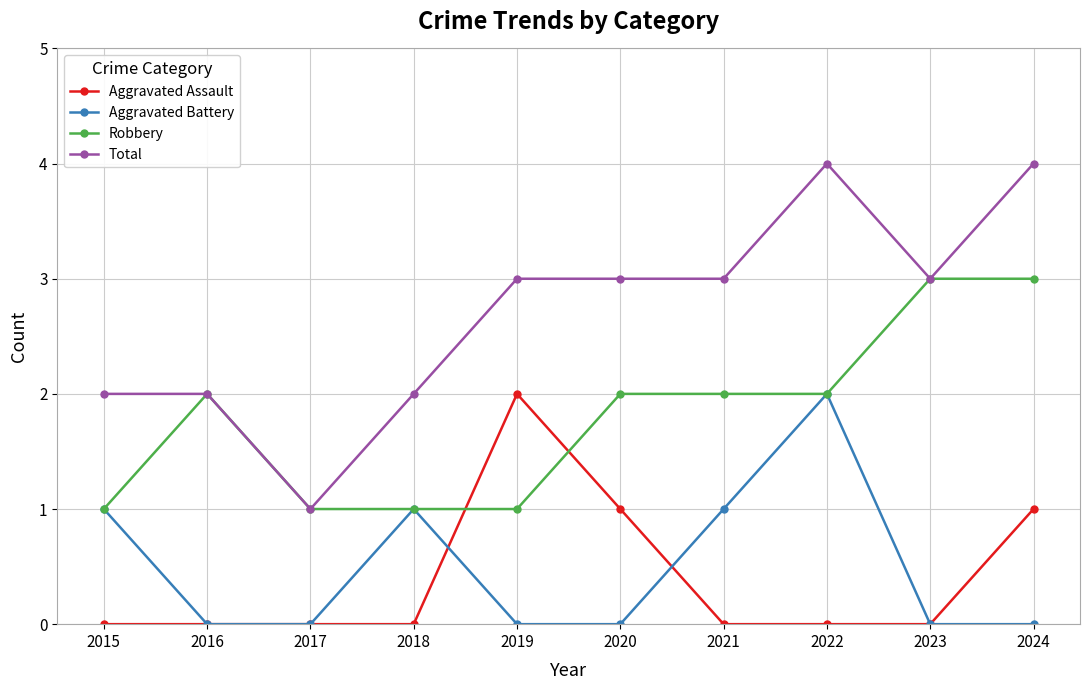

Reading left to right, list all the values displayed in this chart.

Aggravated Assault: 2015=0	2016=0	2017=0	2018=0	2019=2	2020=1	2021=0	2022=0	2023=0	2024=1
Aggravated Battery: 2015=1	2016=0	2017=0	2018=1	2019=0	2020=0	2021=1	2022=2	2023=0	2024=0
Robbery: 2015=1	2016=2	2017=1	2018=1	2019=1	2020=2	2021=2	2022=2	2023=3	2024=3
Total: 2015=2	2016=2	2017=1	2018=2	2019=3	2020=3	2021=3	2022=4	2023=3	2024=4